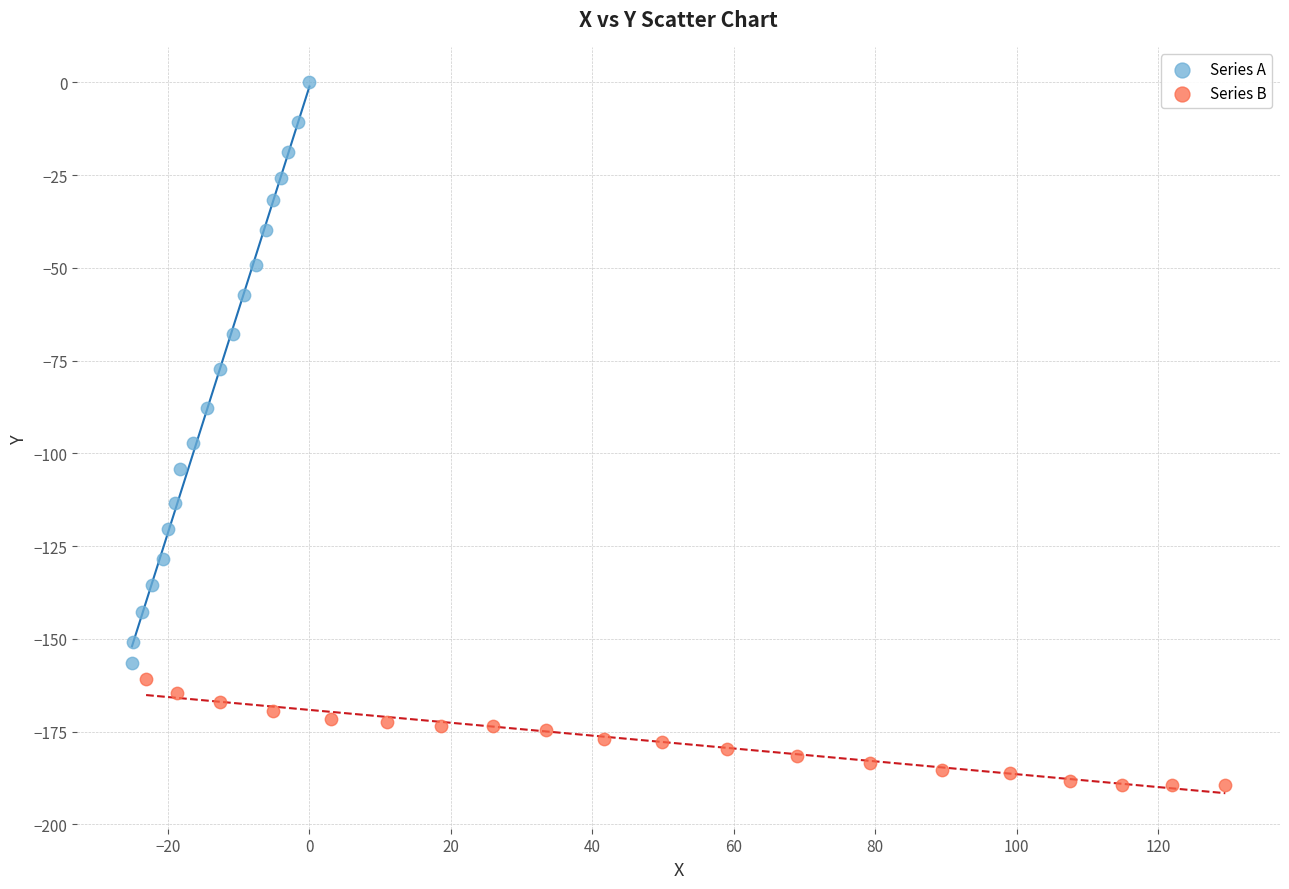

Which series has the largest Y range (max minus min)?

Series A